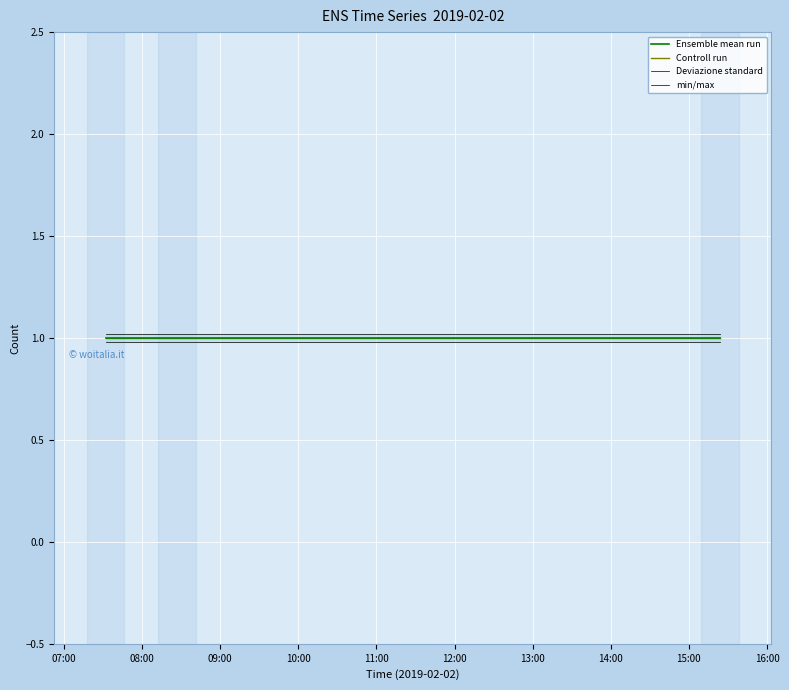

Which series has the largest range (max minus min)?

Ensemble mean run